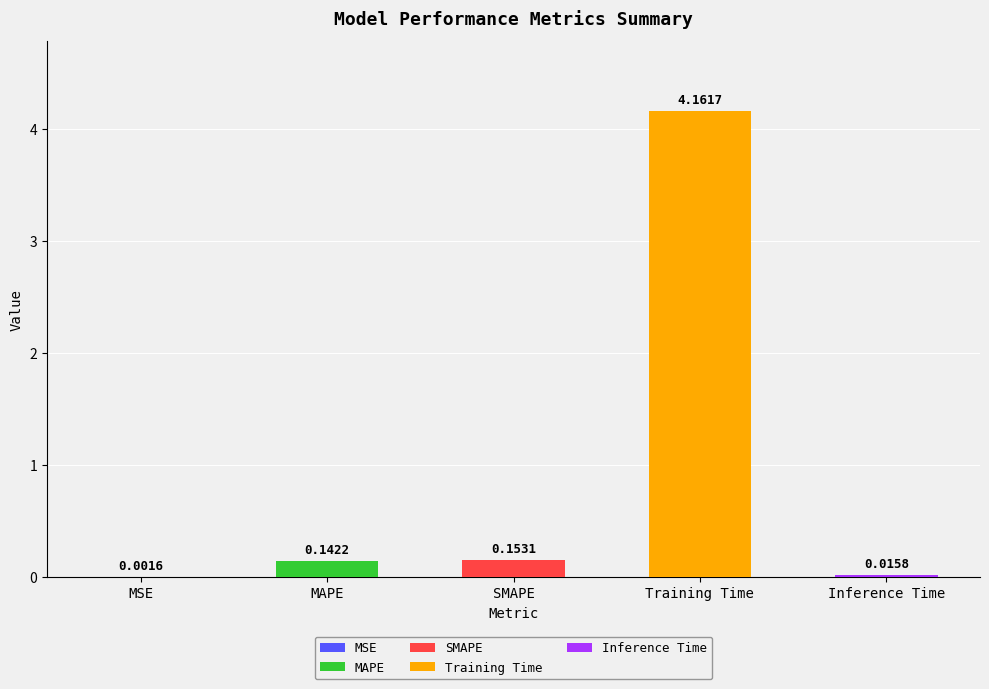

At which category does the chart reach its peak across all series?

Training Time